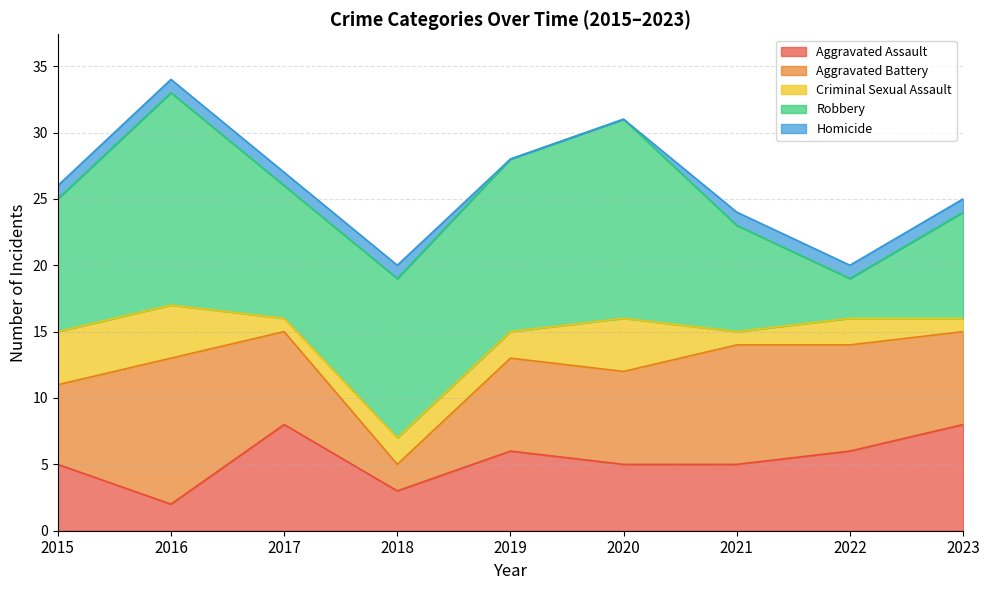

Which series has the widest spread of values?

Robbery